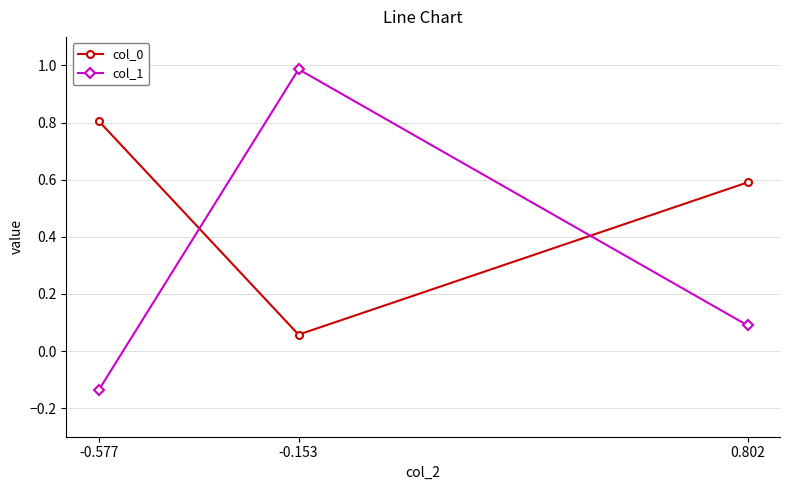

At which category does the chart reach its minimum across all series?

-0.577